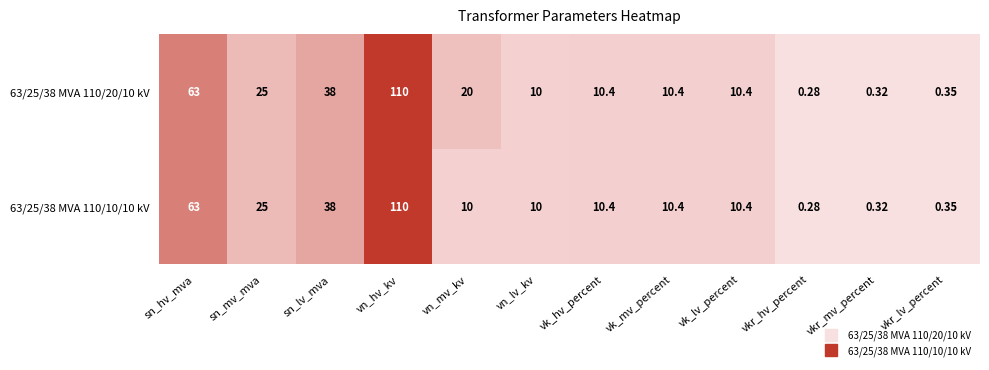

How many categories are shown in the chart?

12